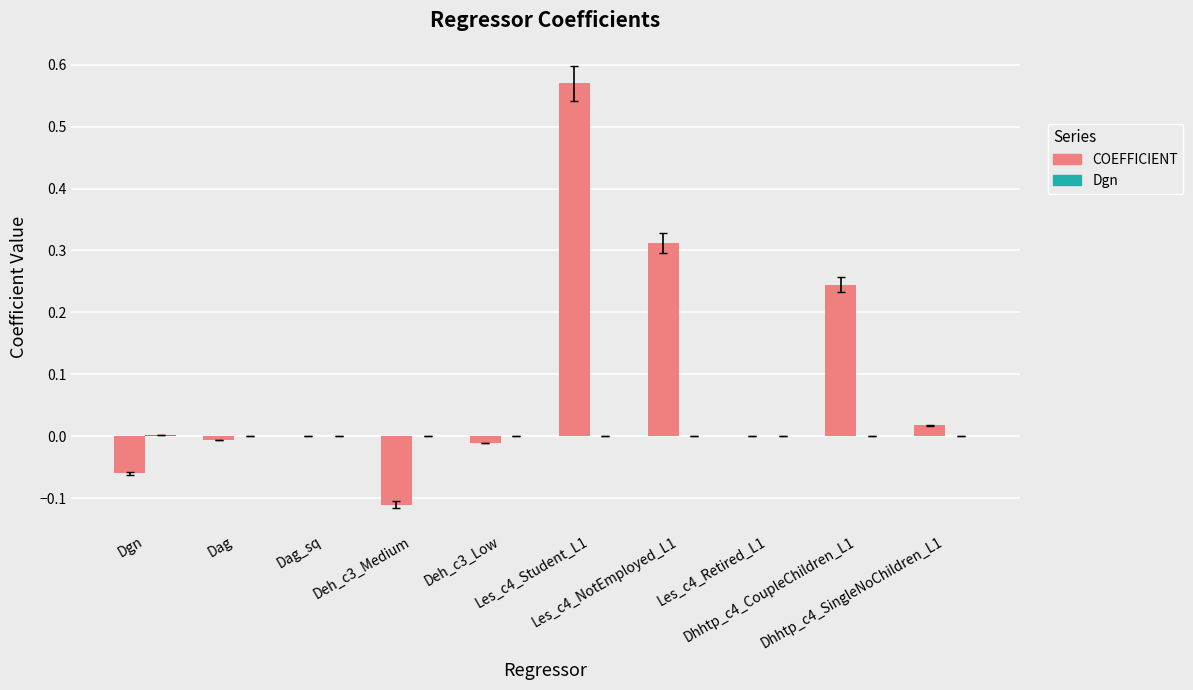

Which series has the largest total across all categories?

COEFFICIENT